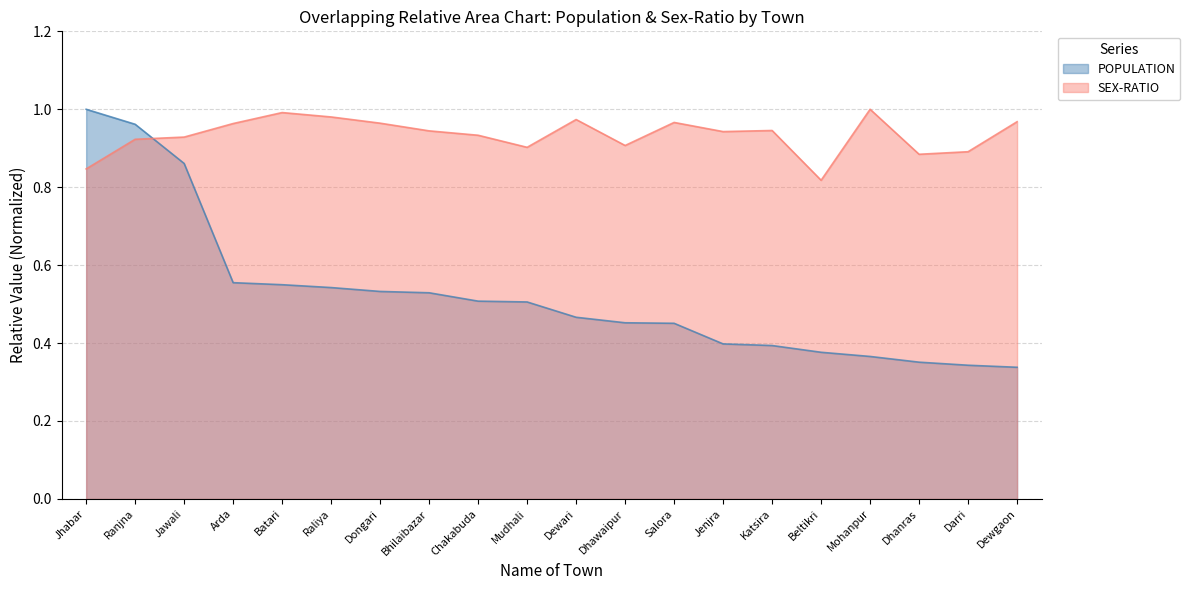

What is the value of the POPULATION point at the 1st from the left?

1.0